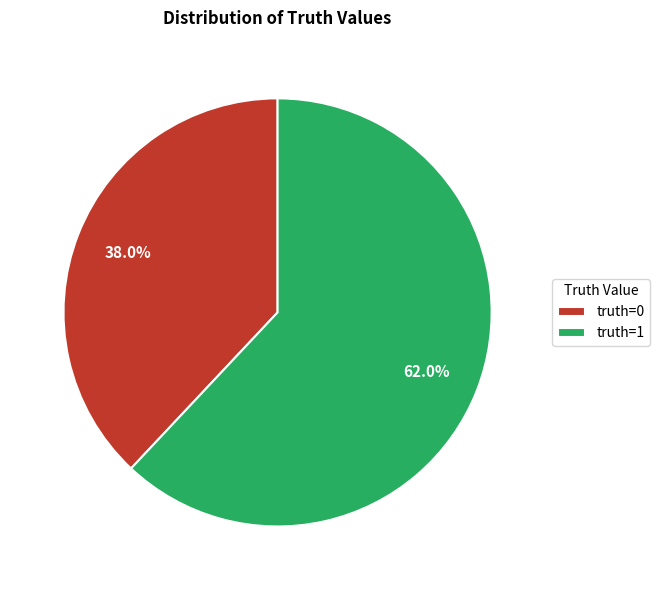

To the nearest percent, what is the difference between the largest and smallest slice percentages?

24%